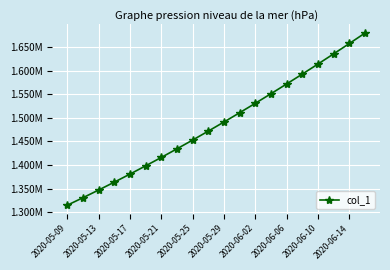

List the labels in order of value, largest first.

19, 18, 17, 16, 15, 14, 13, 12, 11, 10, 2020-06-14, 2020-06-10, 2020-06-06, 2020-06-02, 2020-05-29, 2020-05-25, 2020-05-21, 2020-05-17, 2020-05-13, 2020-05-09